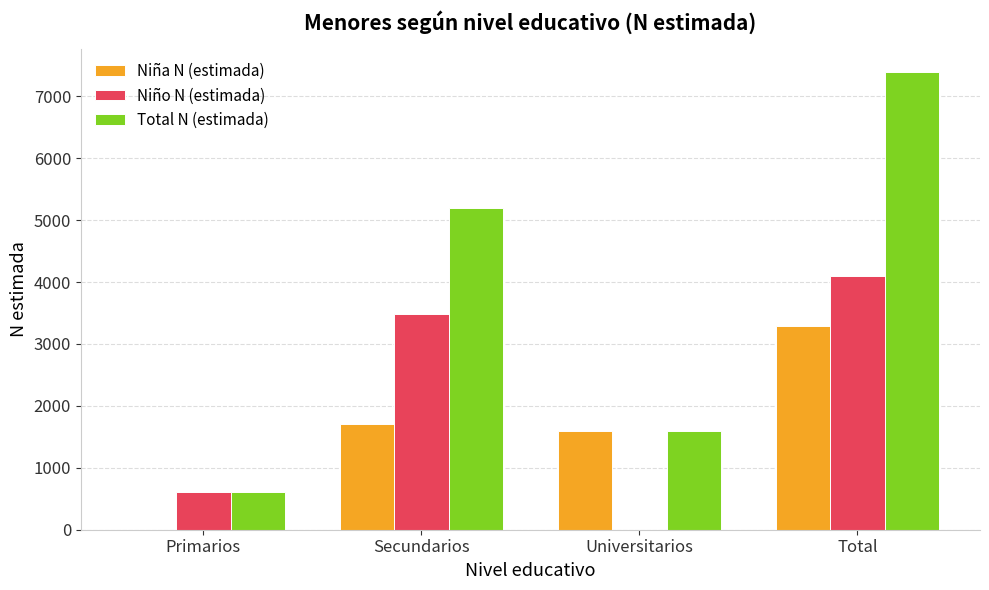

Which category has the highest value across all series?

Total